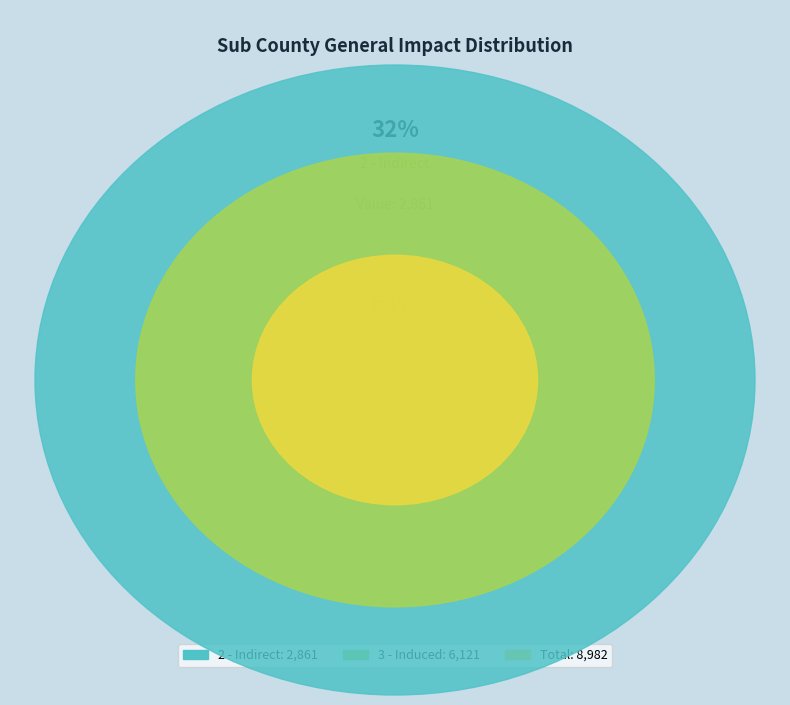

Is it true that 3 - Induced is 68% of the pie?

True